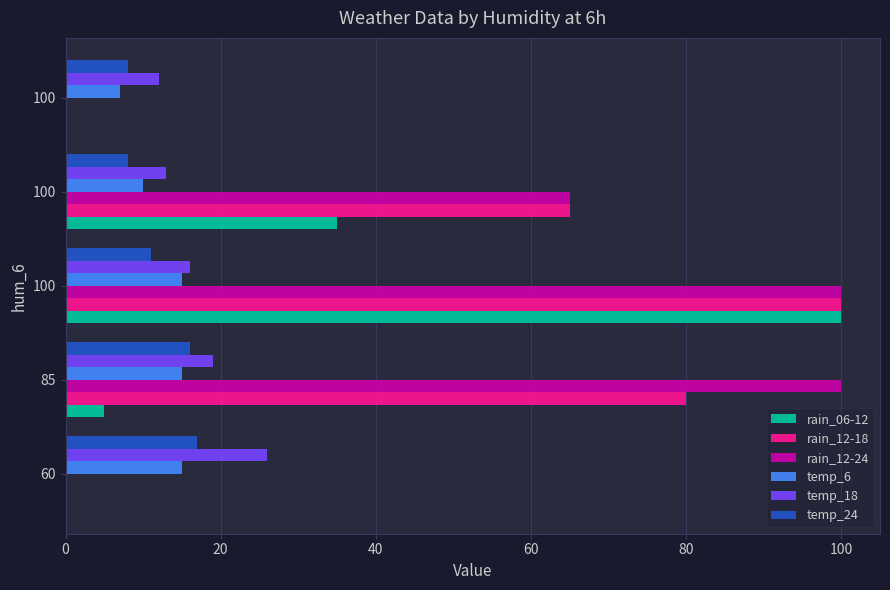

What are all the series names shown in the legend?

rain_06-12, rain_12-18, rain_12-24, temp_6, temp_18, temp_24